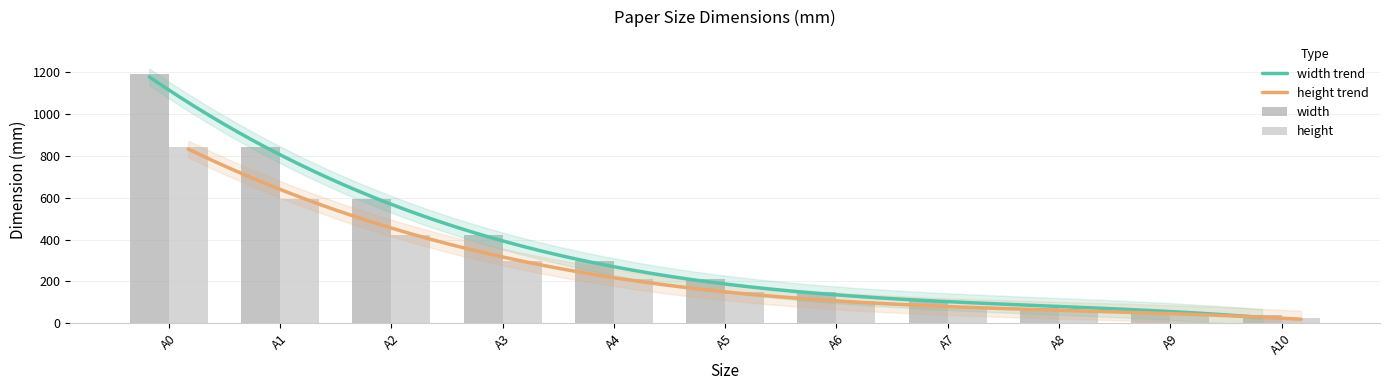

What is the minimum value for width?

37